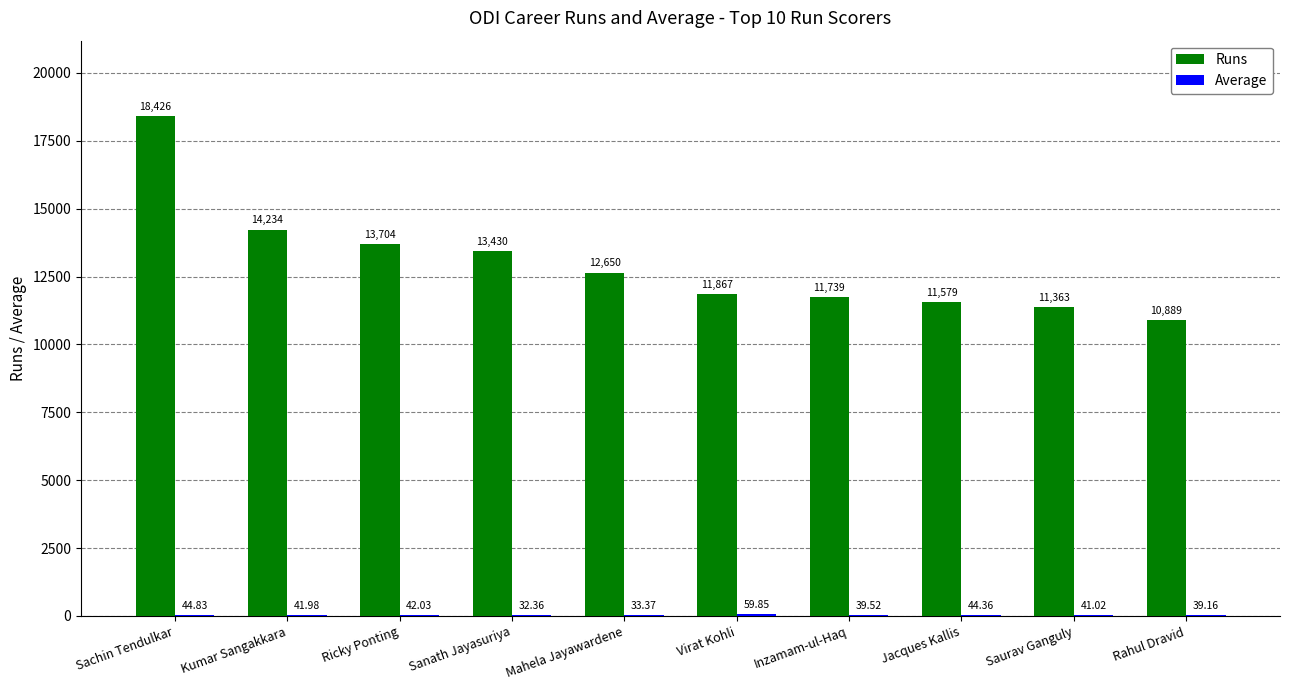

What is the sum of the Runs values at Sanath Jayasuriya and Ricky Ponting?

27134.0